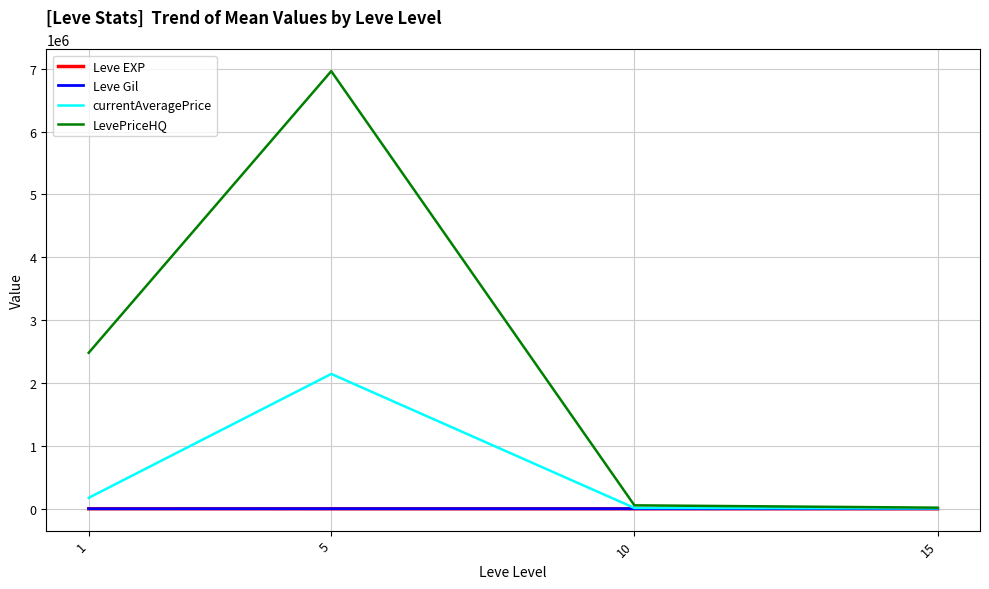

What is the maximum value shown in the chart?

6960709.0